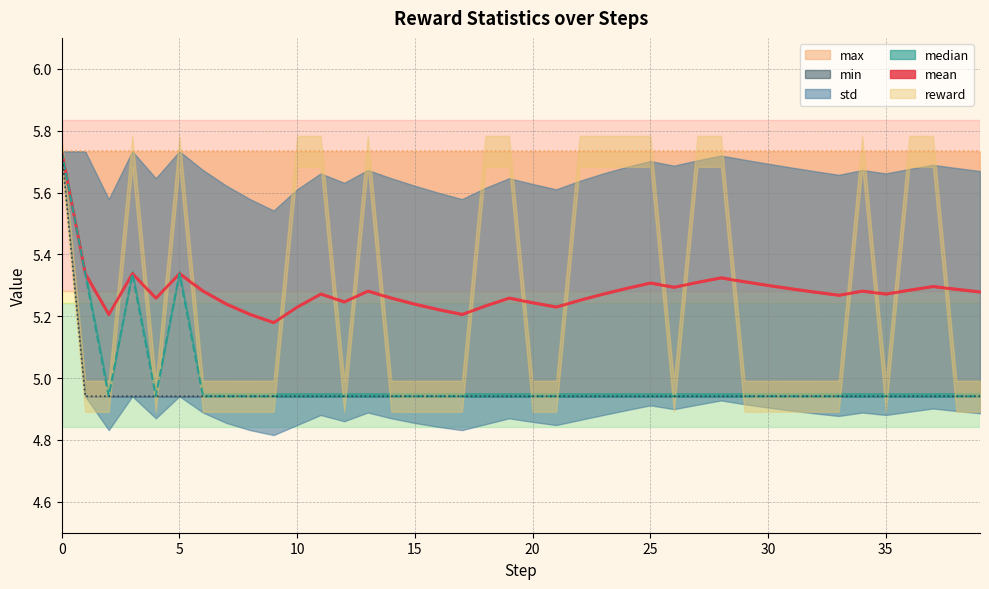

The median series shows 1.2 at 6. True or false?

False